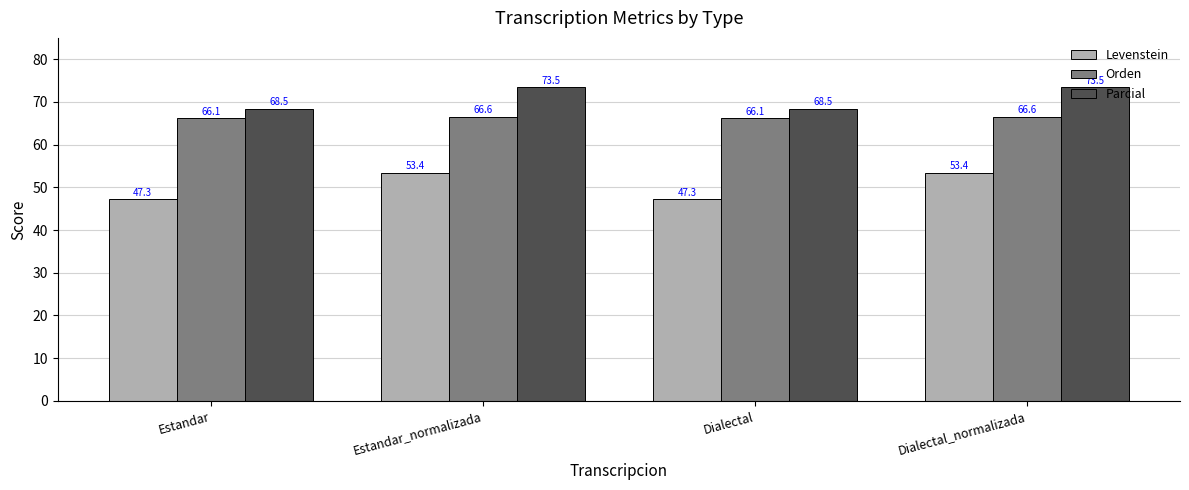

What is the highest value of the Parcial series?

73.5